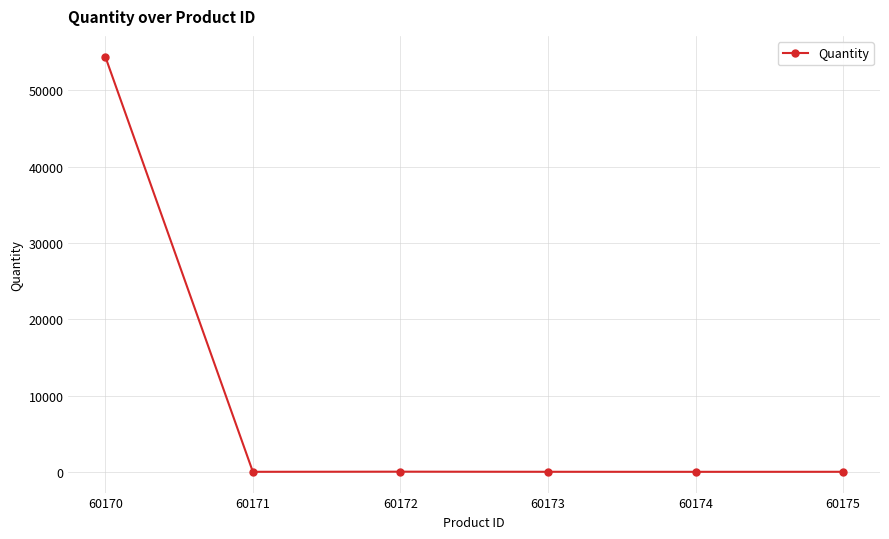

What is the difference between the maximum and second lowest values?

54397